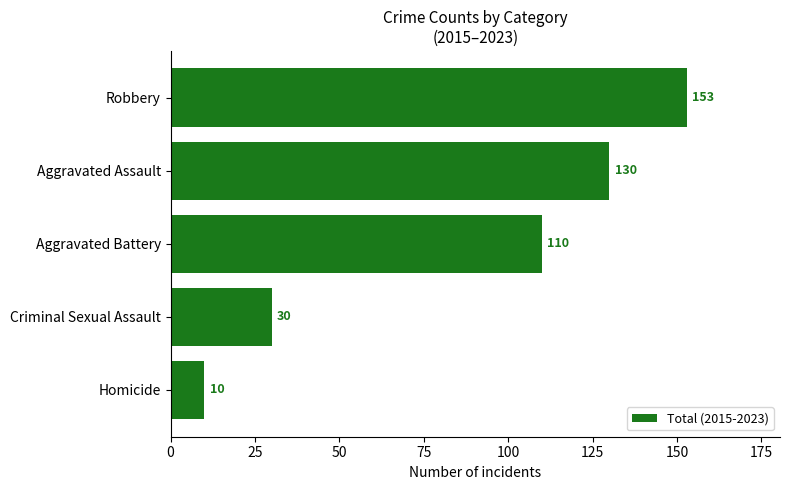

The chart shows a value of 52 at Criminal Sexual Assault. True or false?

False